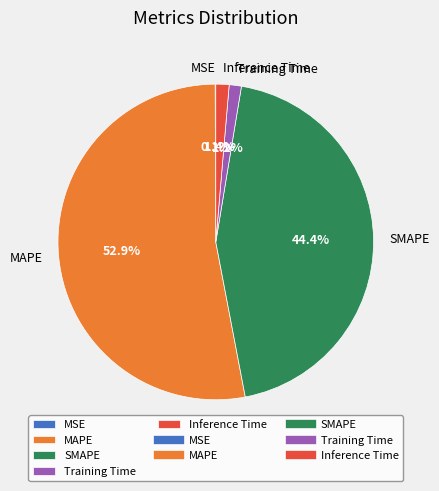

Is it true that MAPE is 53% of the pie?

True